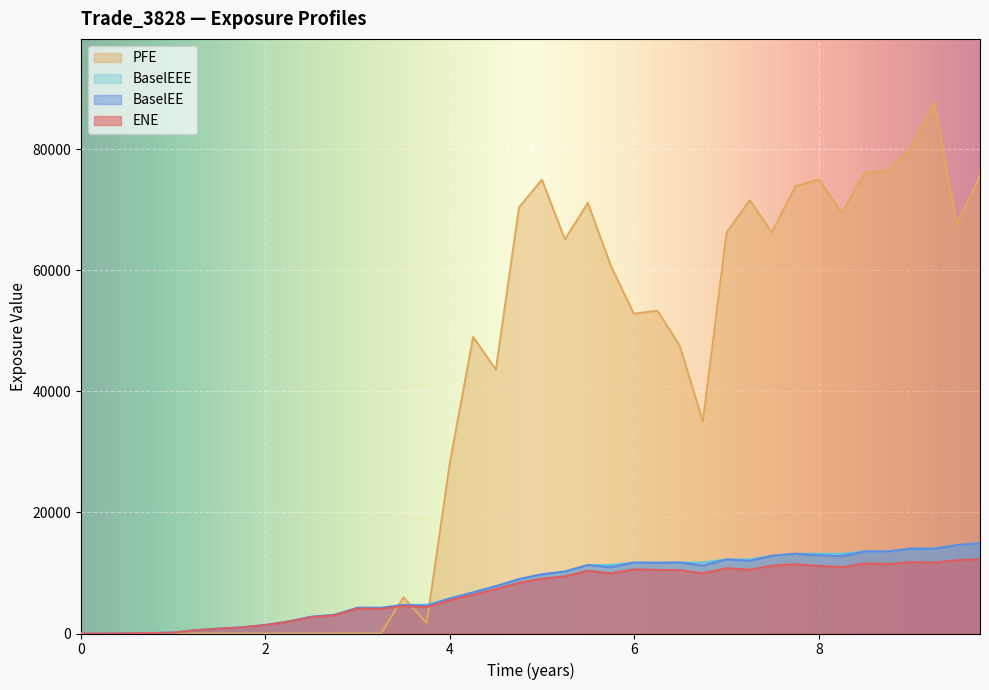

What is the label of the 32nd point from the right?

2